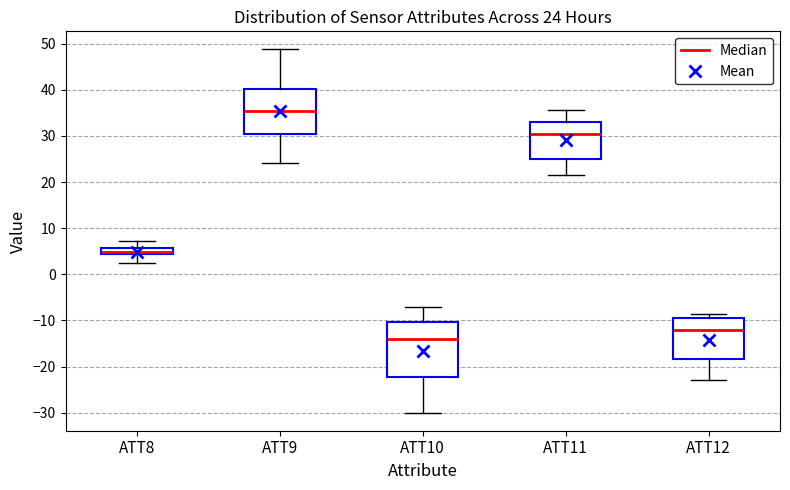

Comparing the boxes themselves (not the whiskers), which one is the tallest?

ATT10